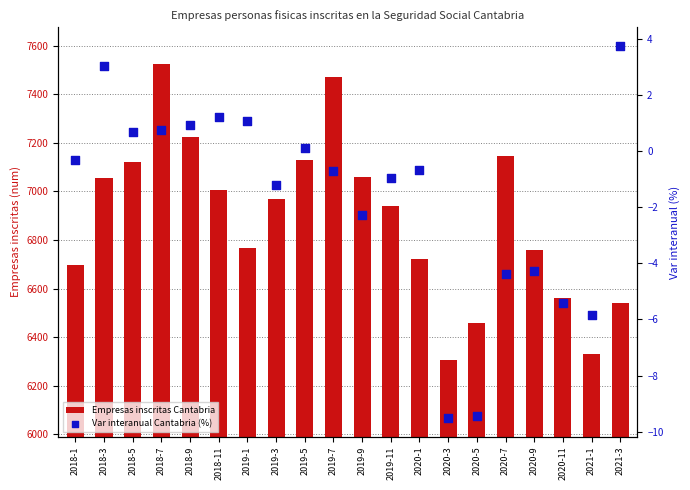

What is the total value across all series at 2020-11?

6555.6